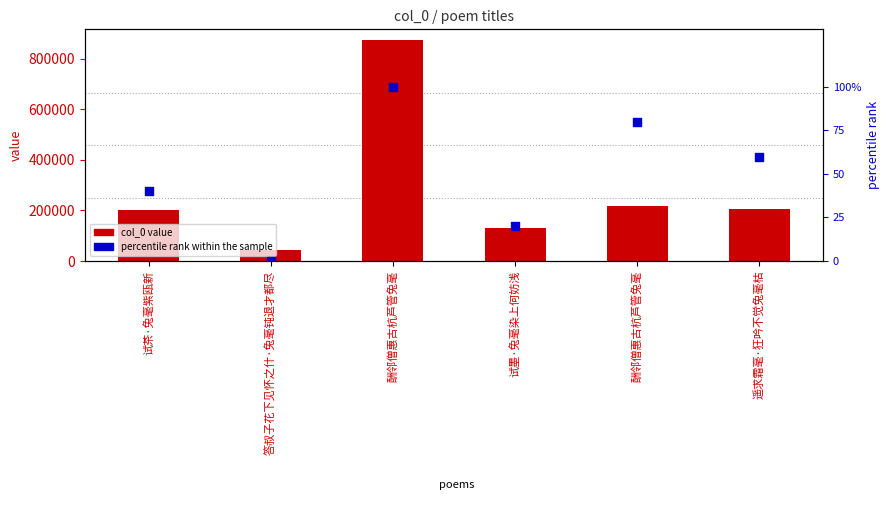

Which series contains the lowest Y value?

percentile rank within the sample